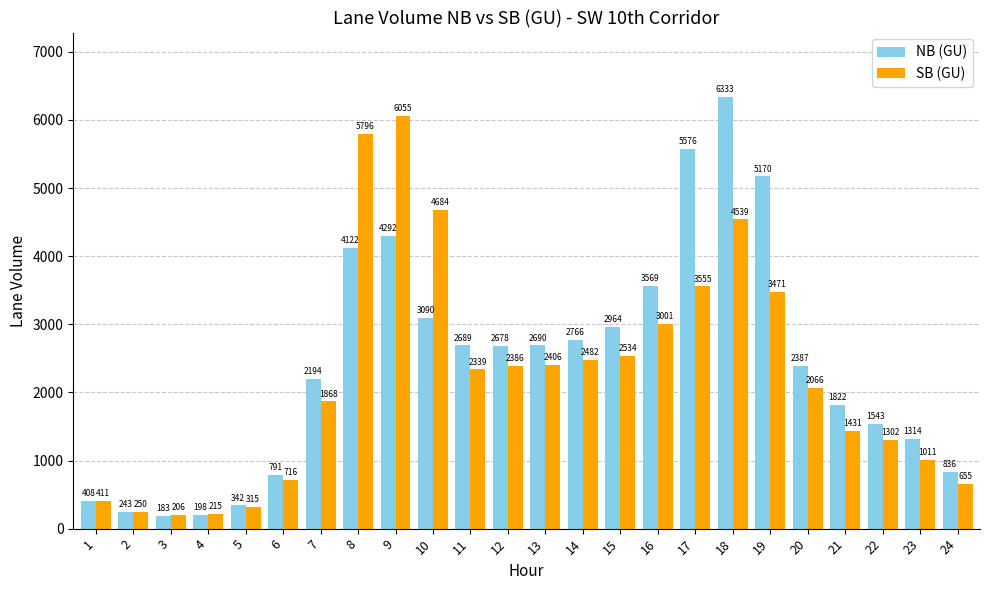

At which label is NB (GU) closest to 3258?

10